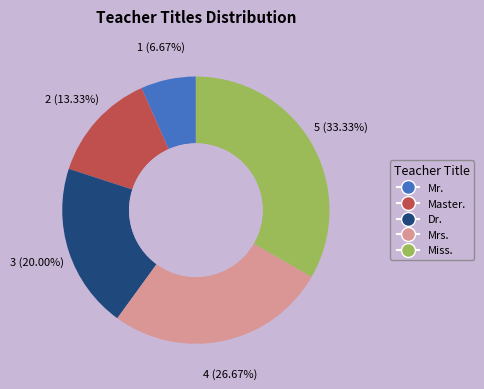

How many slices are in this pie chart?

5